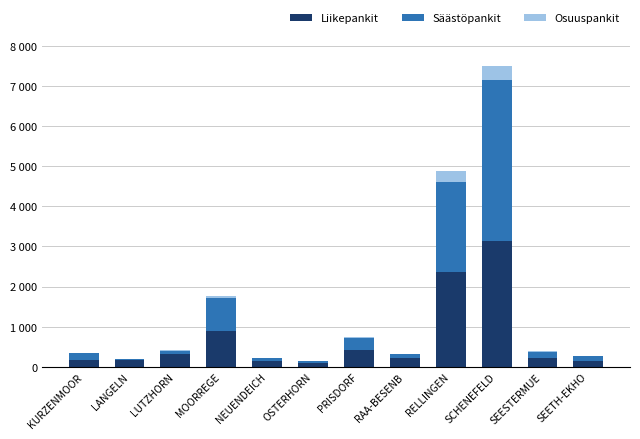

What value does the Liikepankit series have at LUTZHORN, to the nearest 10?

330